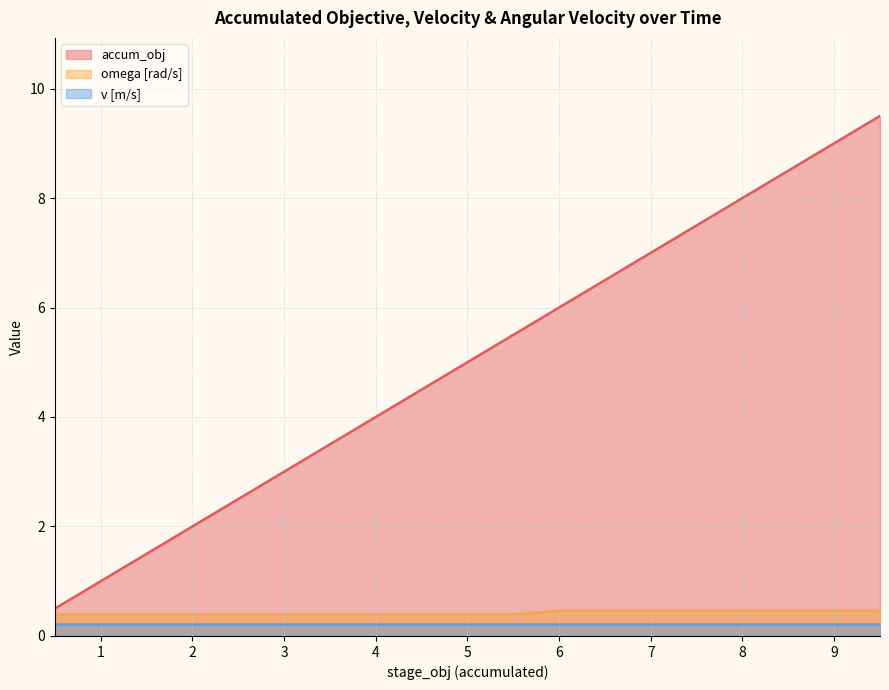

The accum_obj series shows 3.5 at 3.5. True or false?

True